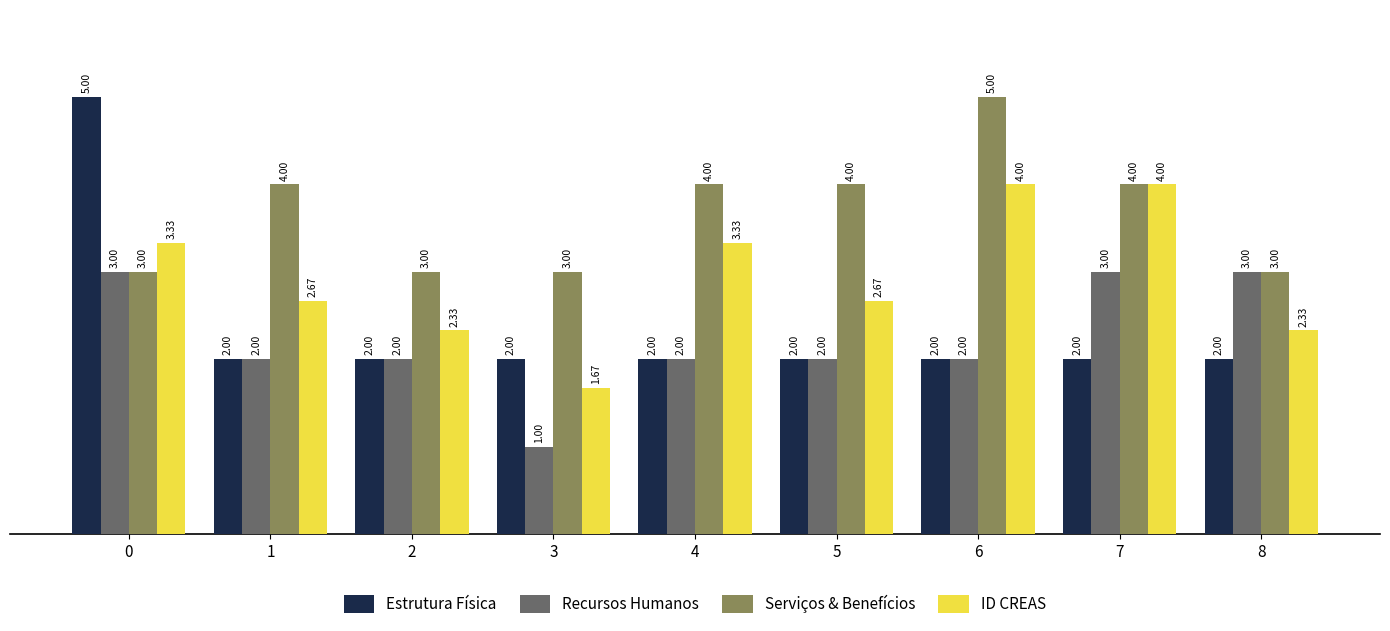

Which series has the largest total across all categories?

Serviços & Benefícios